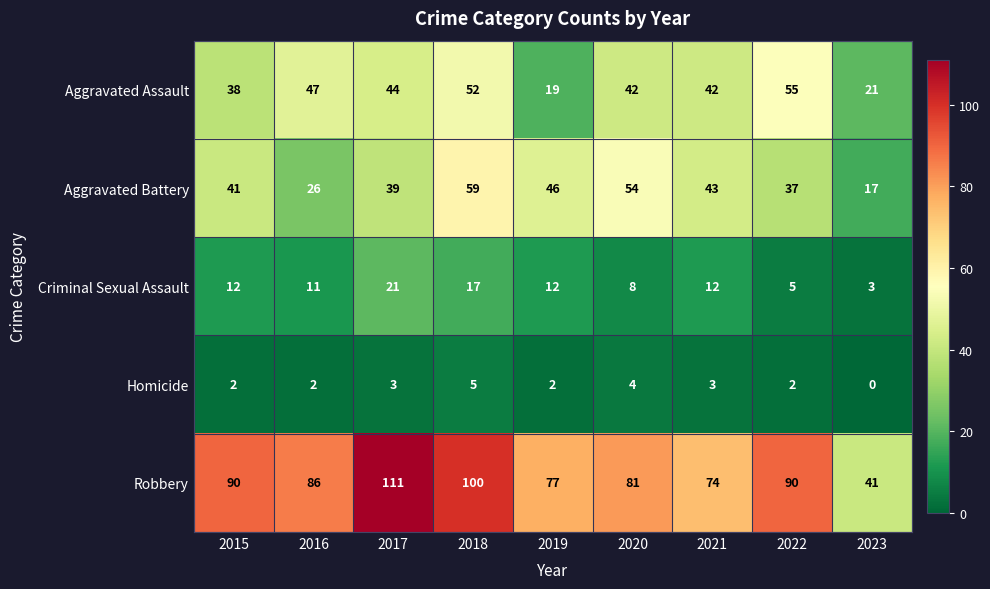

How many data points does each series have?

9